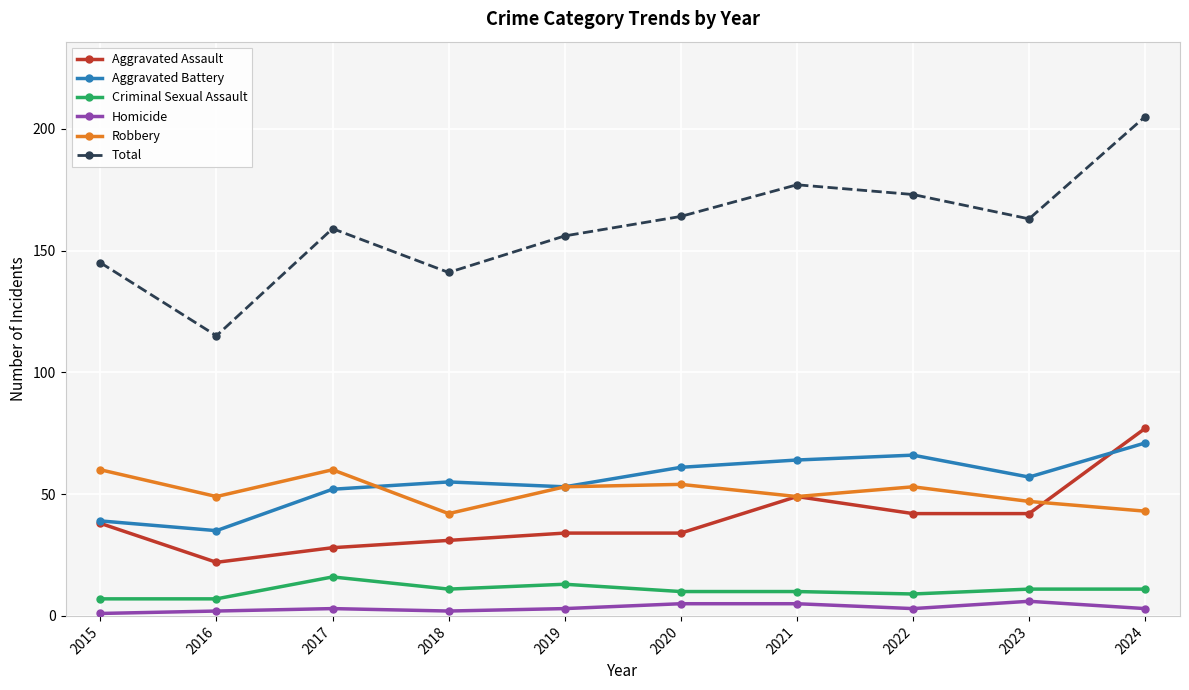

What is the sum of all Aggravated Battery values?

553